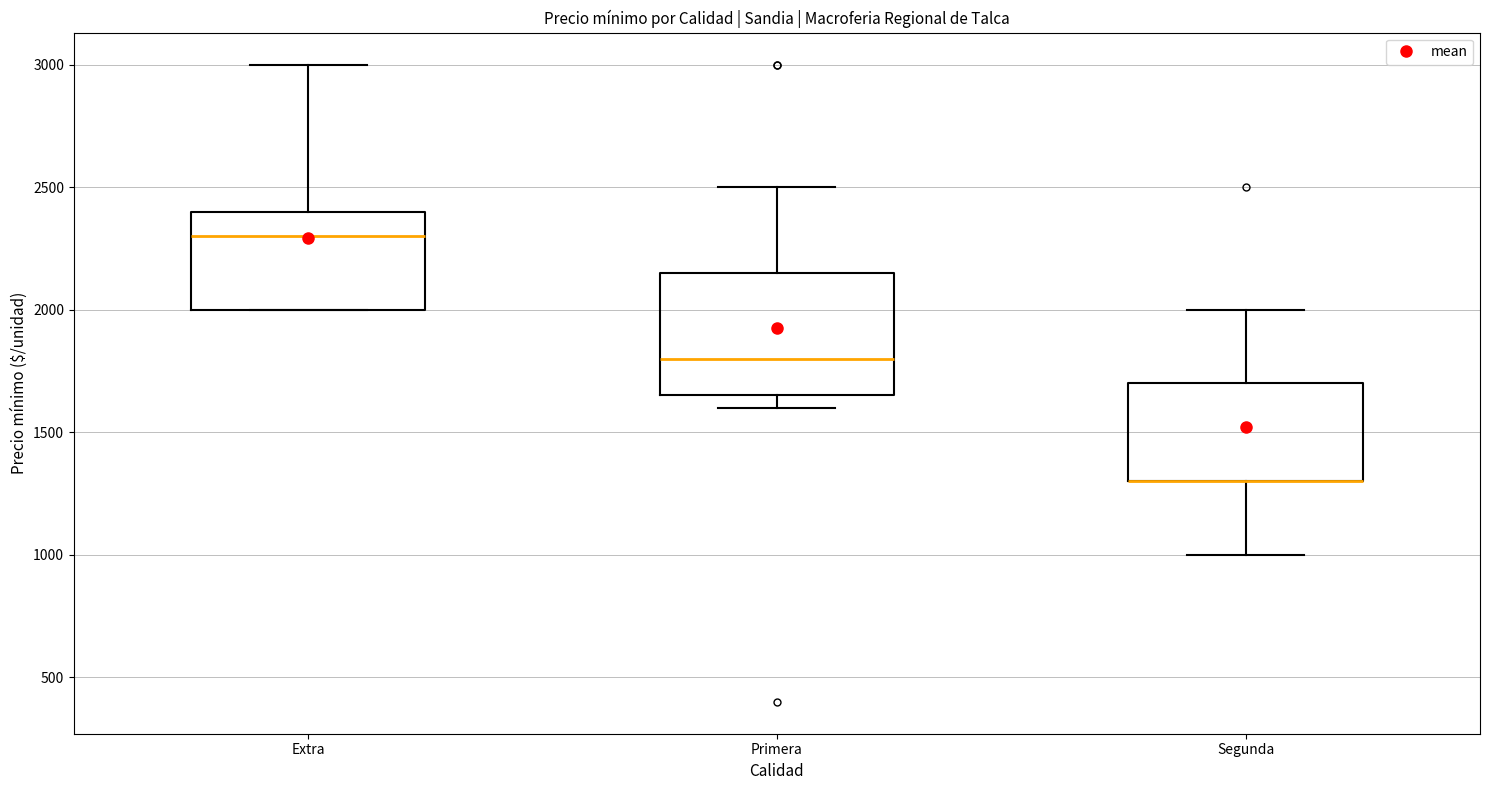

Which box is the tallest, from its lower edge to its upper edge?

Primera